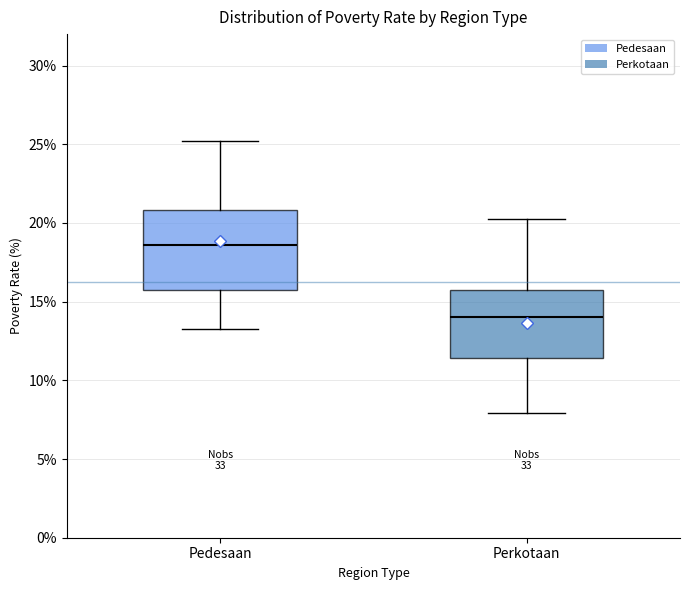

Where does the median line of the box for Pedesaan sit on the y-axis? The values are not printed on the chart, so give them approximately, as read against the axis.

18.5